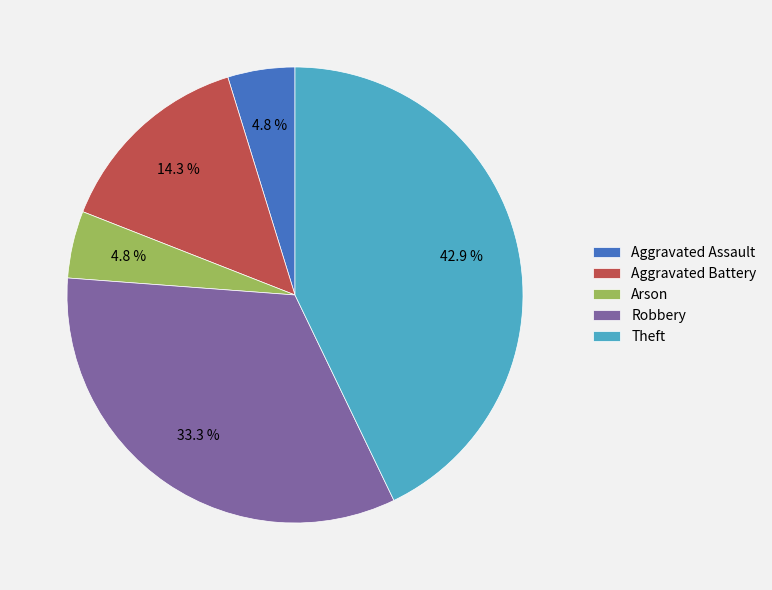

Which category has the biggest portion of the pie?

Theft